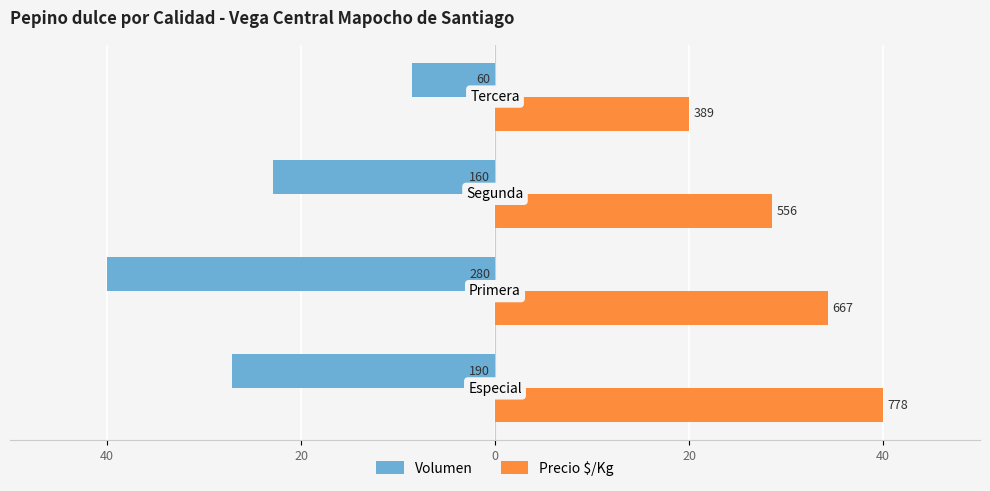

What are all the series names shown in the legend?

Volumen, Precio $/Kg